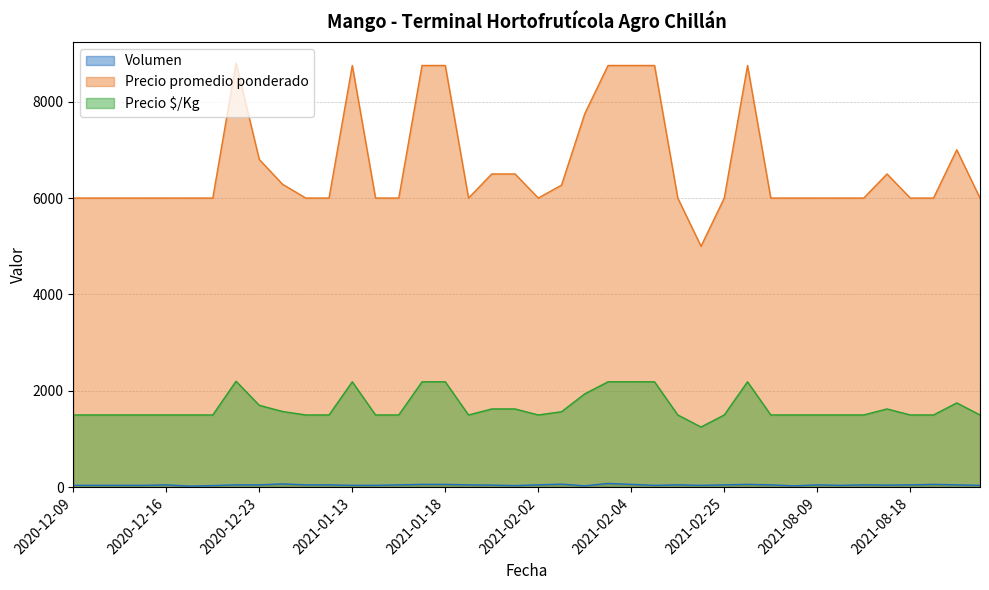

What is the label of the 36th point from the left?

2021-08-16